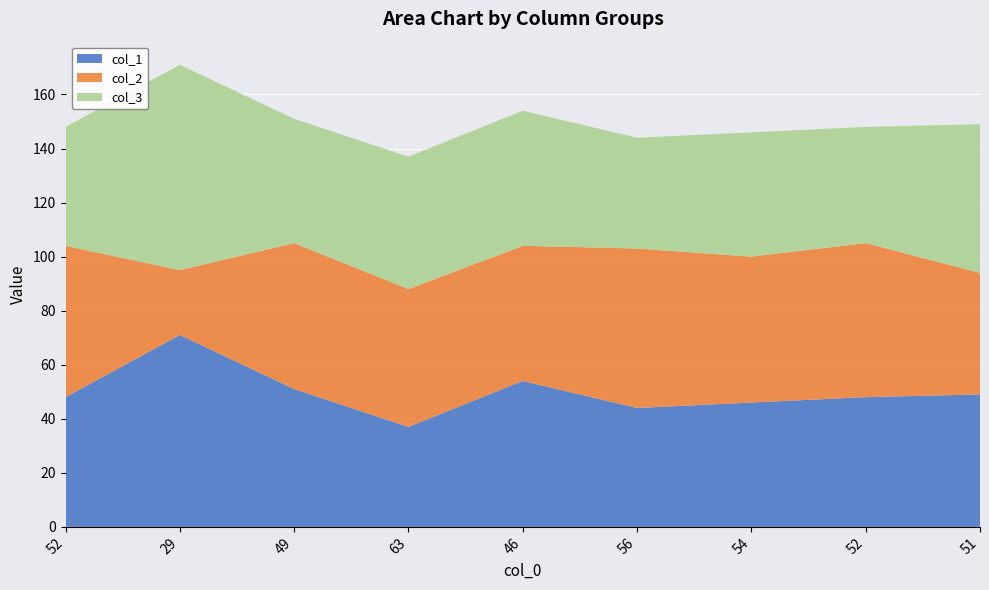

Reading right to left, what are all the values shown in this chart?

col_1: 49	48	46	44	54	37	51	71	48
col_2: 45	57	54	59	50	51	54	24	56
col_3: 55	43	46	41	50	49	46	76	44